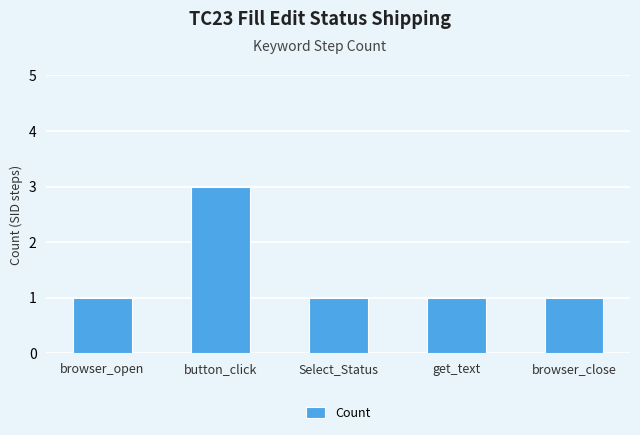

The chart shows a value of 1 at Select_Status. True or false?

True